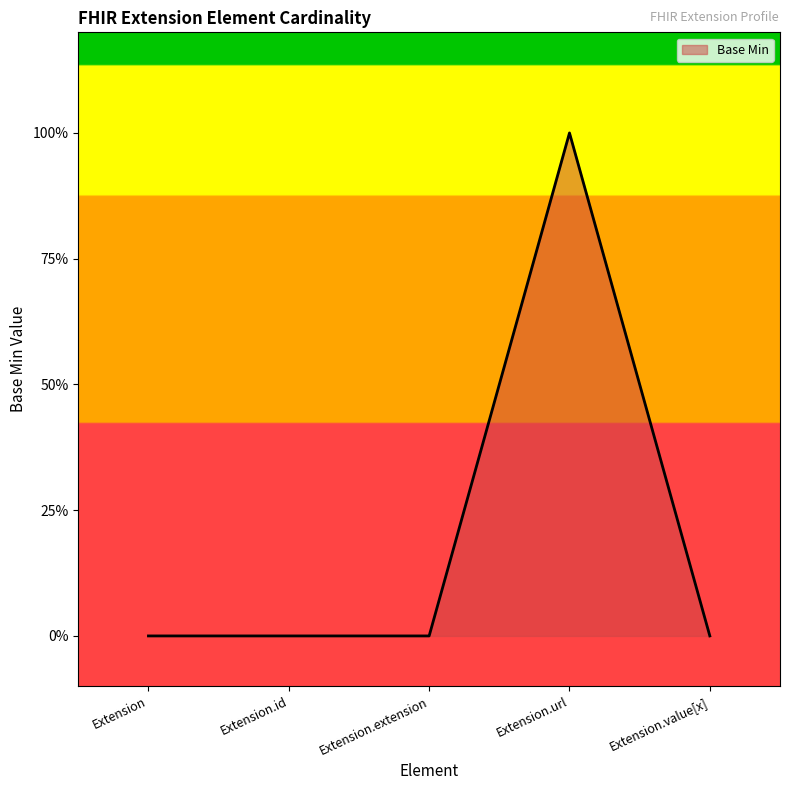

Reading left to right, transcribe all the data shown in this chart.

0	0	0	1	0